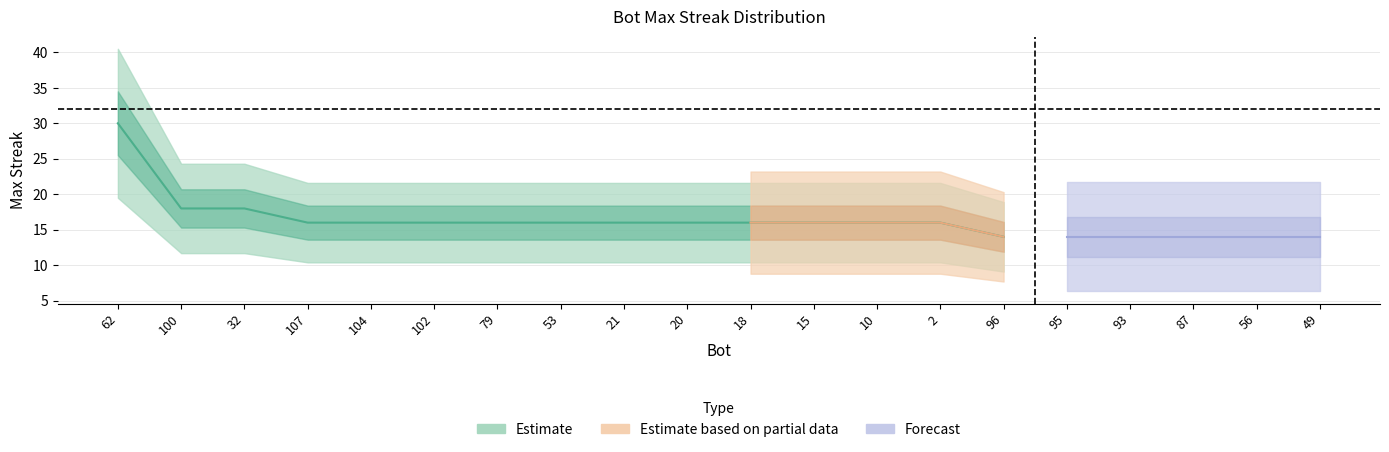

What is the change in value from 62 to 2?

-14